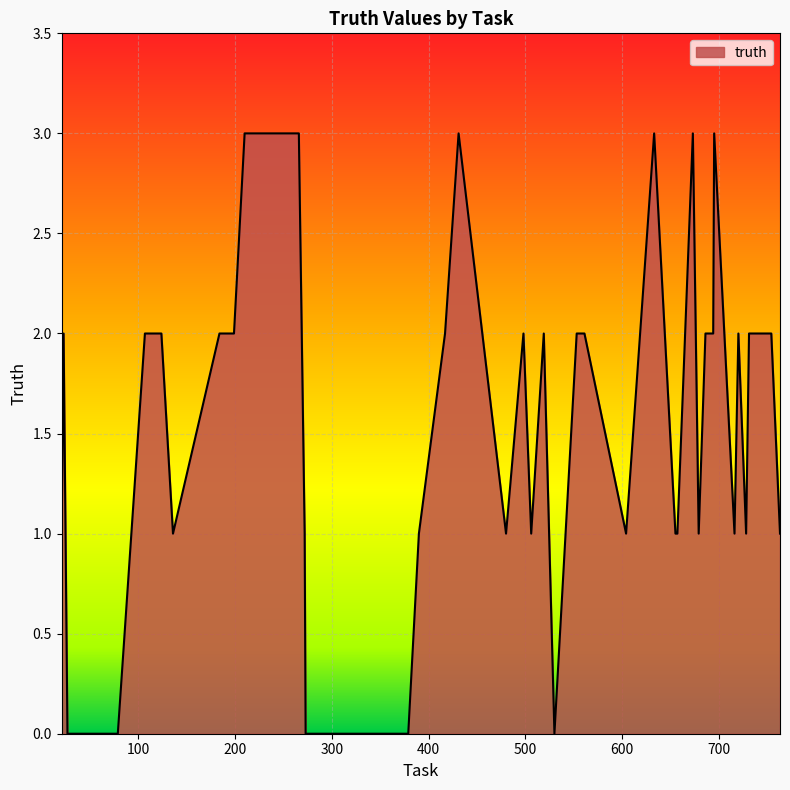

What is the difference between the maximum and minimum values?

3